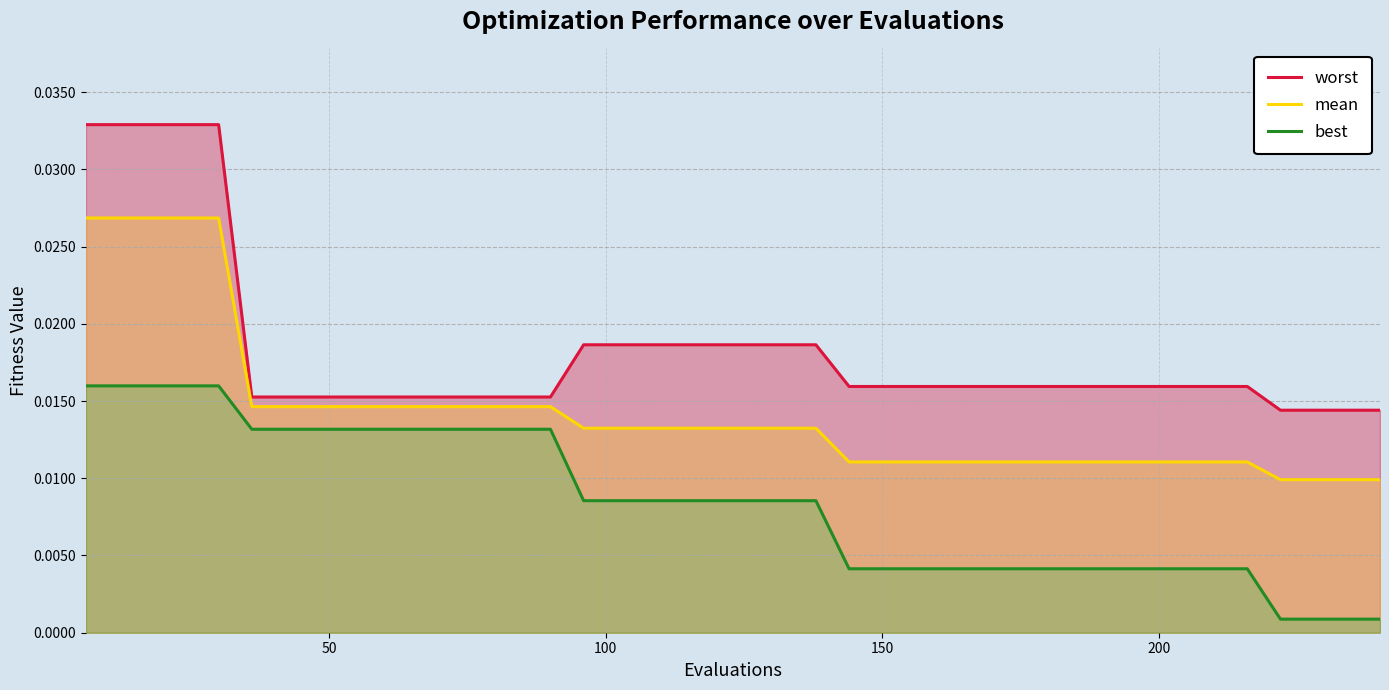

How many series are shown in this chart?

3